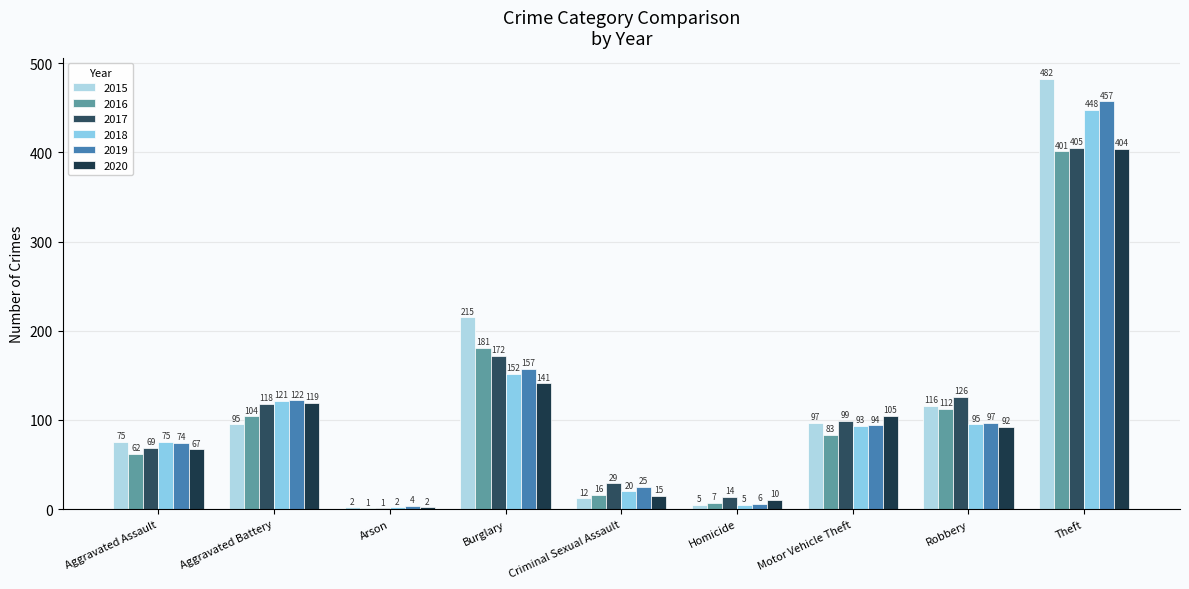

What is the value of the 2016 bar at the 8th from the left?

112